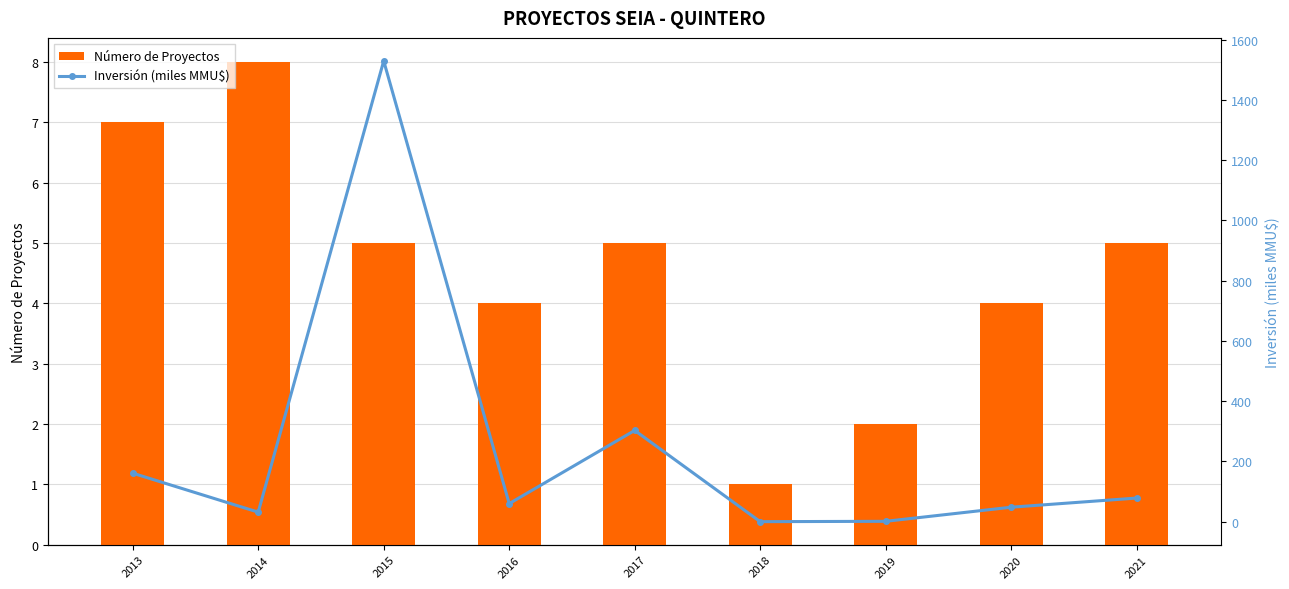

Count the Número de Proyectos values in the range 4 to 5.

5